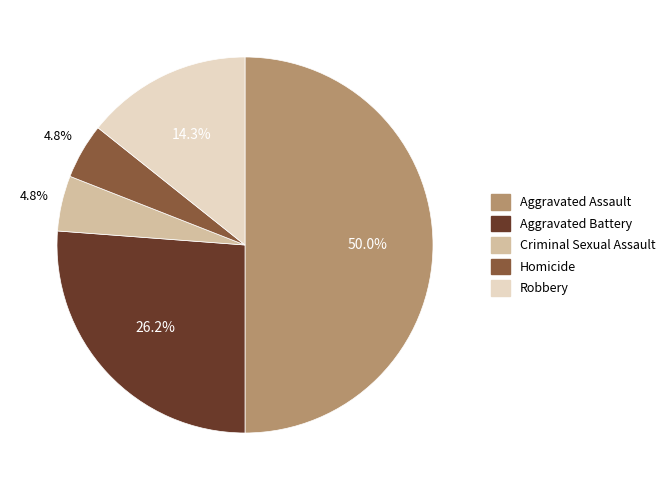

What percentage is the Aggravated Battery slice, to the nearest percent?

26%